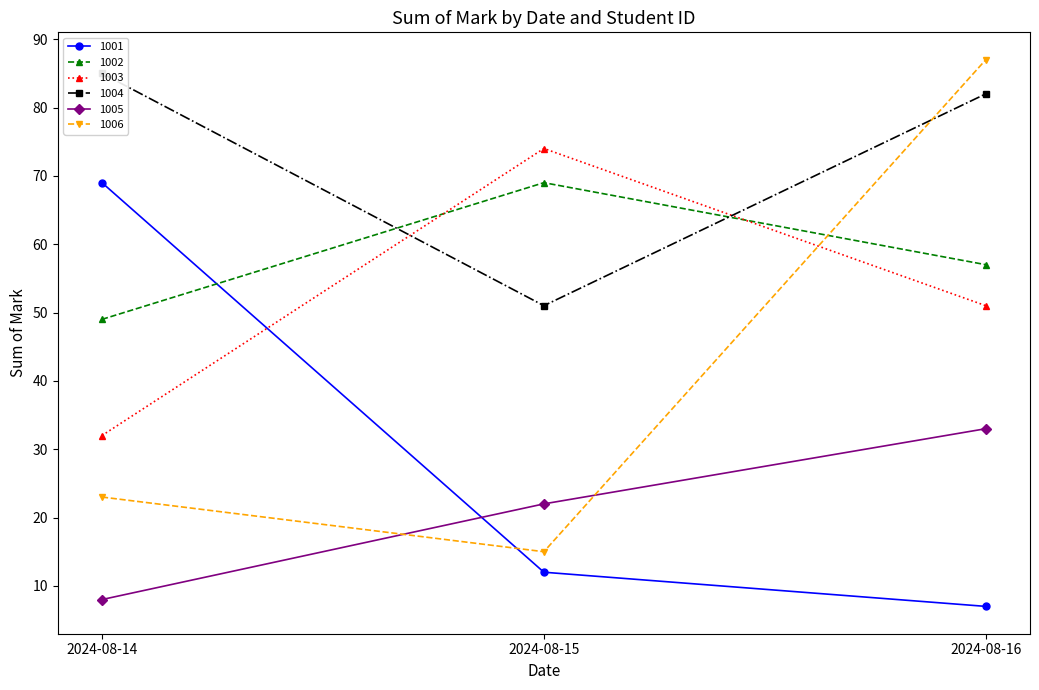

How many lines are shown in the chart?

6